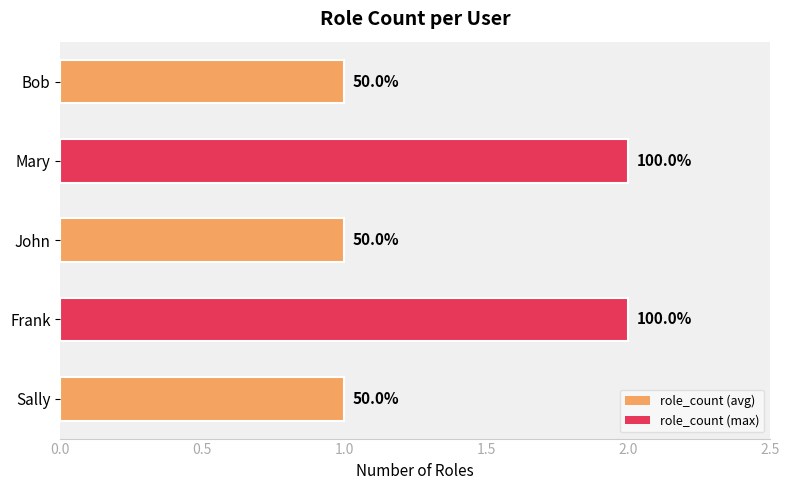

How many bars are there in total?

5